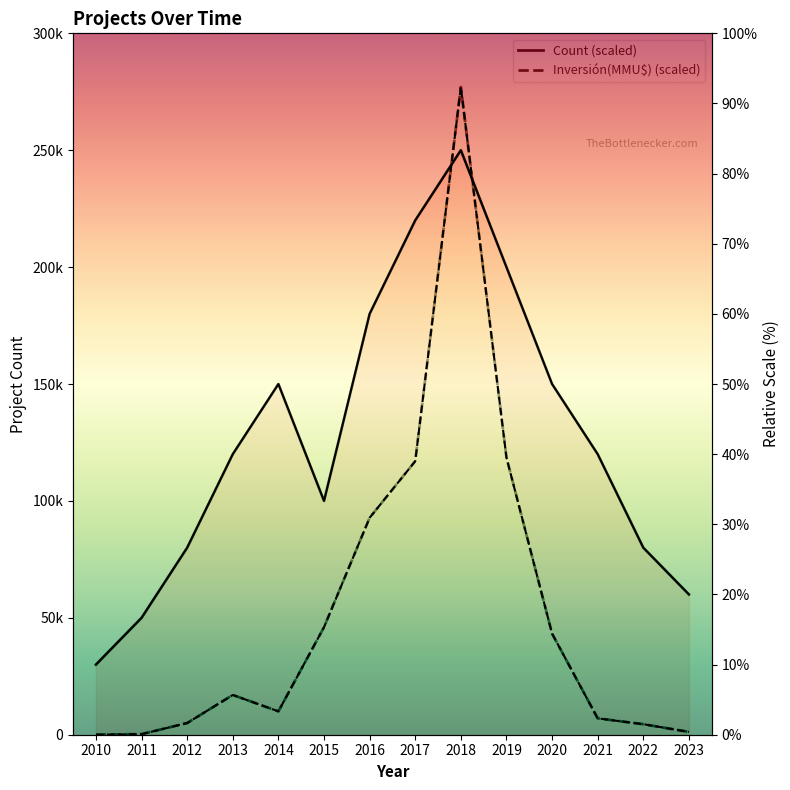

What is the difference between the highest and lowest values at 2021?

37.7